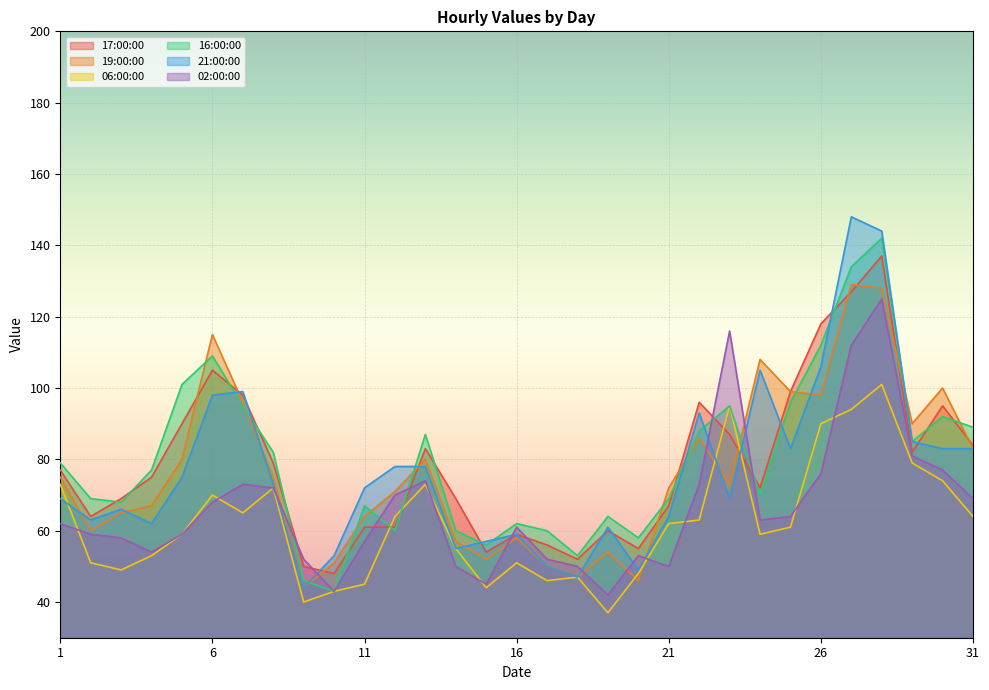

The value of 02:00:00 at 5 is 59. True or false?

True